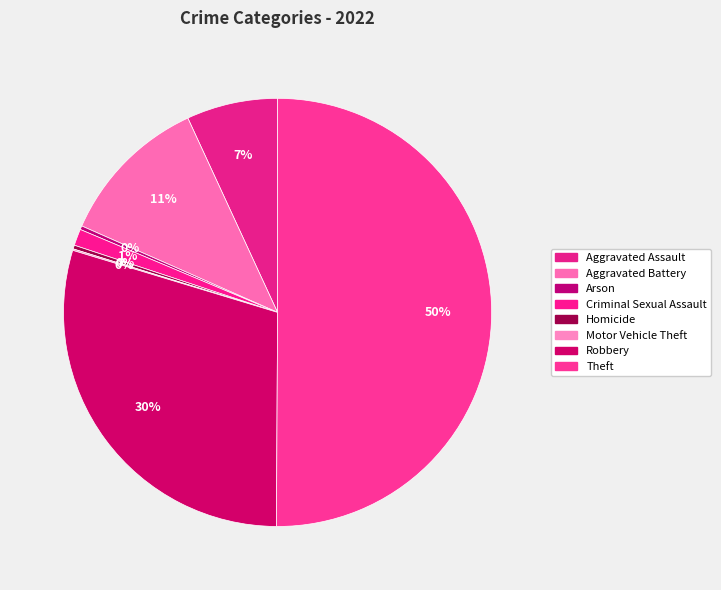

What is the change in value from Criminal Sexual Assault to Robbery?

+498